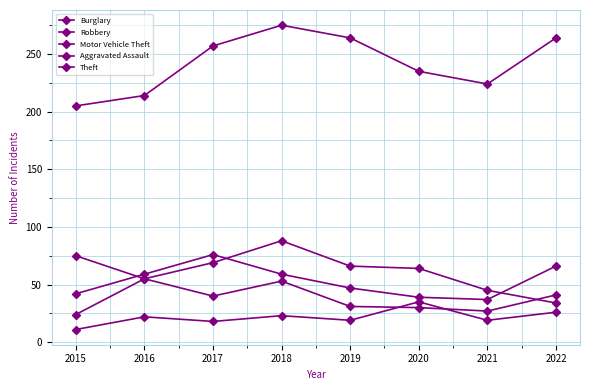

How many interior local valleys does the Motor Vehicle Theft series have?

1